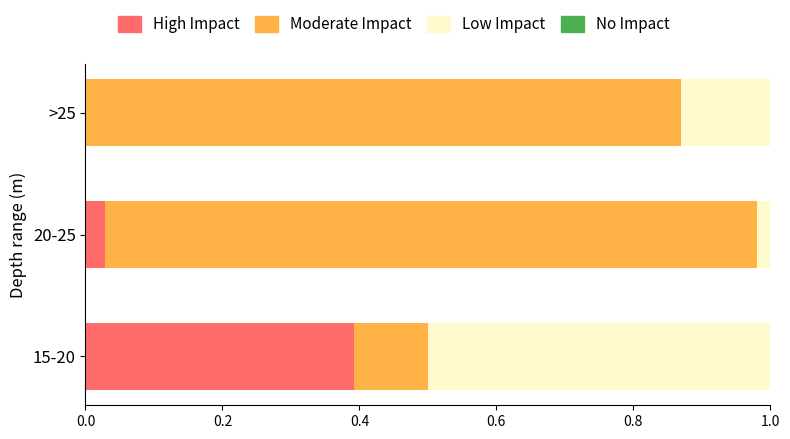

What is the sum of the High Impact values at 15-20 and >25?

0.4